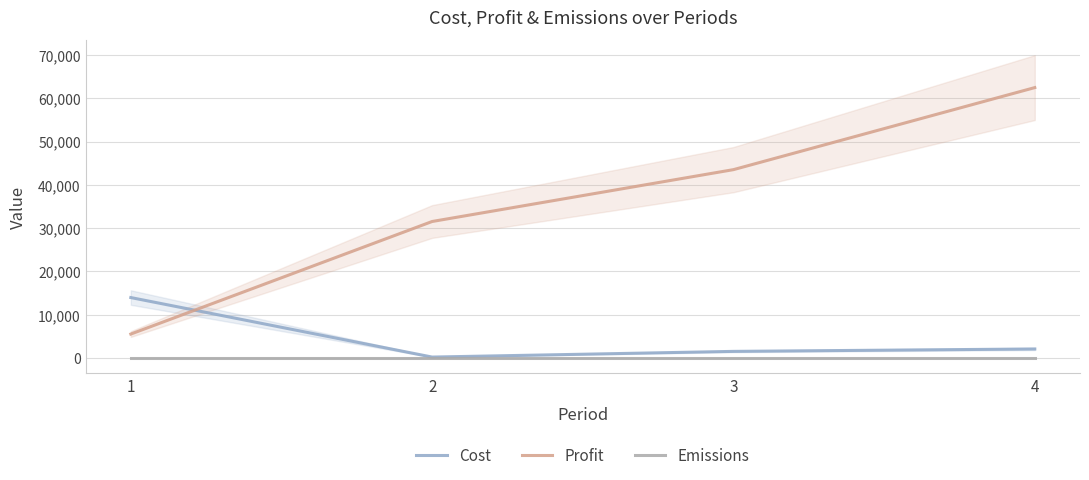

How many intersections are there between Profit and Cost?

1